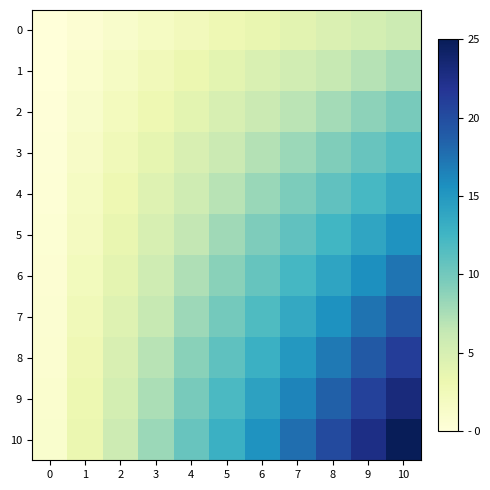

Reading left to right, what are all the values shown in this chart?

0: 0=0.0	1=0.6	2=1.2	3=1.8	4=2.3	5=2.9	6=3.5	7=4.1	8=4.7	9=5.3	10=5.8
1: 0=0.1	1=0.9	2=1.6	3=2.4	4=3.2	5=3.9	6=4.7	7=5.5	8=6.2	9=7.0	10=7.8
2: 0=0.2	1=1.1	2=2.1	3=3.0	4=4.0	5=4.9	6=5.9	7=6.8	8=7.8	9=8.7	10=9.7
3: 0=0.3	1=1.4	2=2.5	3=3.7	4=4.8	5=5.9	6=7.1	7=8.2	8=9.3	9=10.5	10=11.6
4: 0=0.4	1=1.7	2=3.0	3=4.3	4=5.6	5=6.9	6=8.2	7=9.6	8=10.9	9=12.2	10=13.5
5: 0=0.4	1=1.9	2=3.4	3=4.9	4=6.4	5=7.9	6=9.4	7=10.9	8=12.4	9=13.9	10=15.4
6: 0=0.5	1=2.2	2=3.9	3=5.6	4=7.3	5=8.9	6=10.6	7=12.3	8=14.0	9=15.7	10=17.3
7: 0=0.6	1=2.5	2=4.4	3=6.2	4=8.1	5=9.9	6=11.8	7=13.7	8=15.5	9=17.4	10=19.3
8: 0=0.7	1=2.8	2=4.8	3=6.9	4=8.9	5=10.9	6=13.0	7=15.0	8=17.1	9=19.1	10=21.2
9: 0=0.8	1=3.0	2=5.3	3=7.5	4=9.7	5=11.9	6=14.2	7=16.4	8=18.6	9=20.9	10=23.1
10: 0=0.9	1=3.3	2=5.7	3=8.1	4=10.5	5=12.9	6=15.4	7=17.8	8=20.2	9=22.6	10=25.0